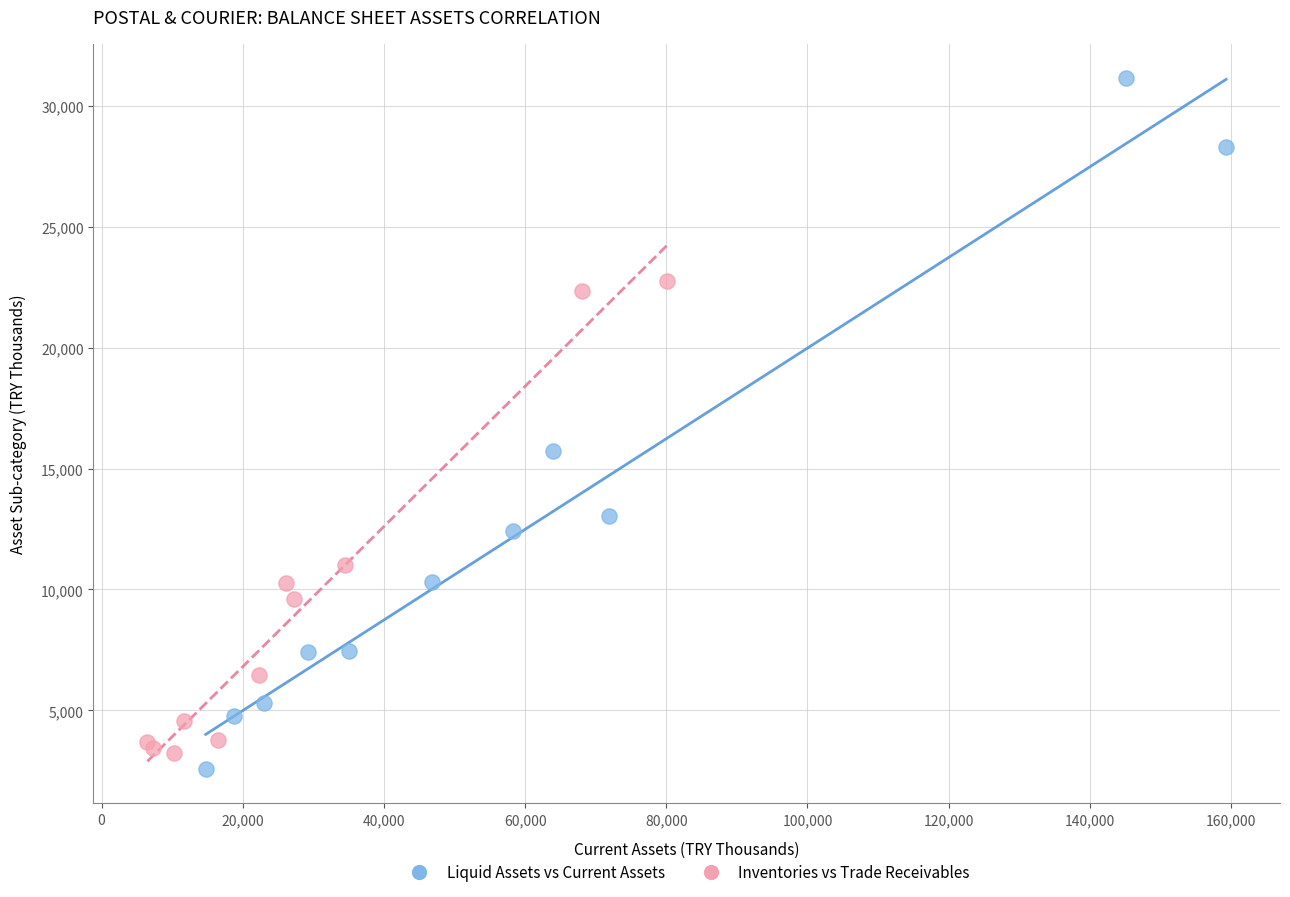

Which series has the widest spread of Y values?

Liquid Assets vs Current Assets